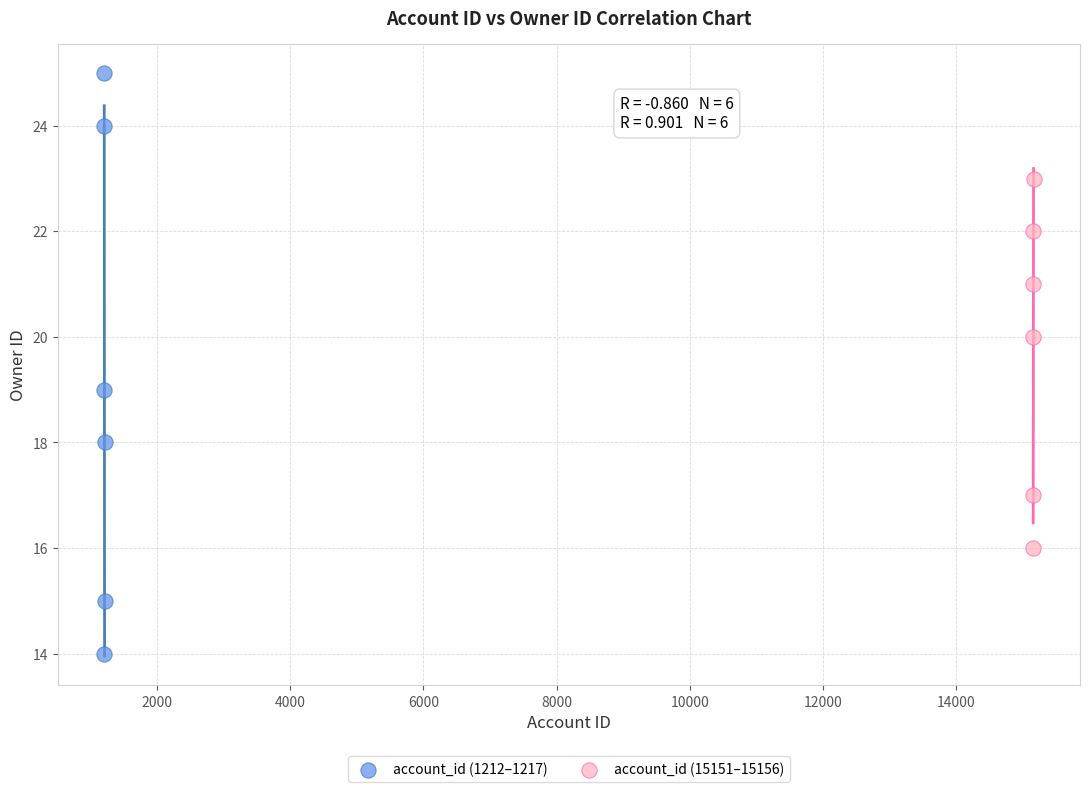

Which series has the largest Y range (max minus min)?

account_id (1212–1217)